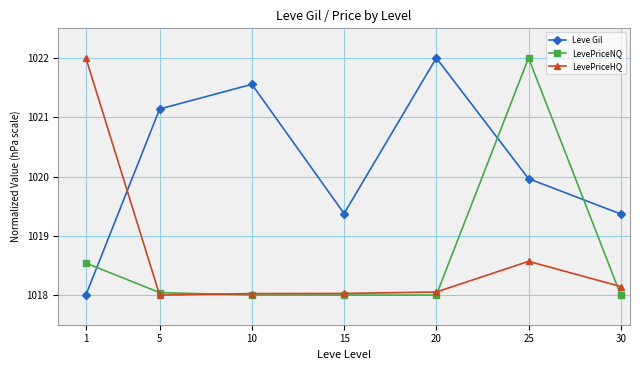

How many interior local valleys does the Leve Gil series have?

1